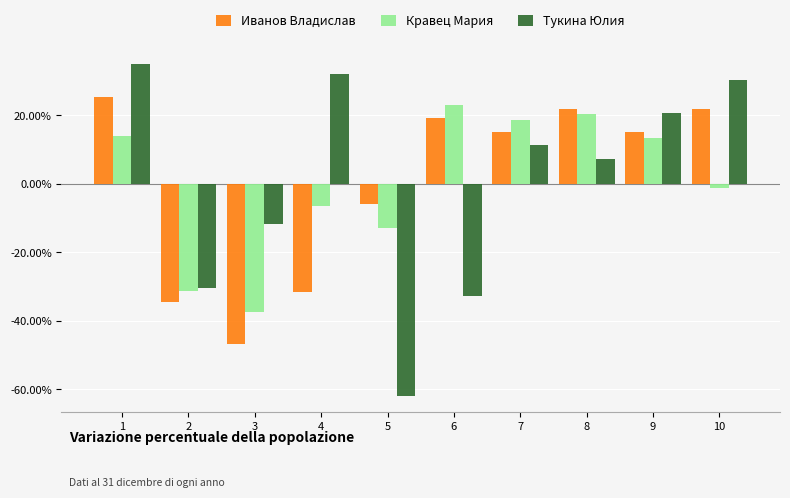

What is the value of the Иванов Владислав bar at the 8th from the left?

0.2